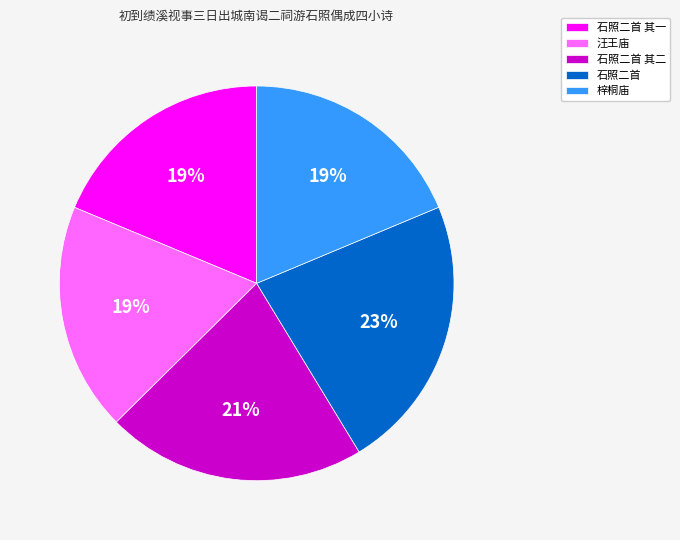

How many slices are in this pie chart?

5